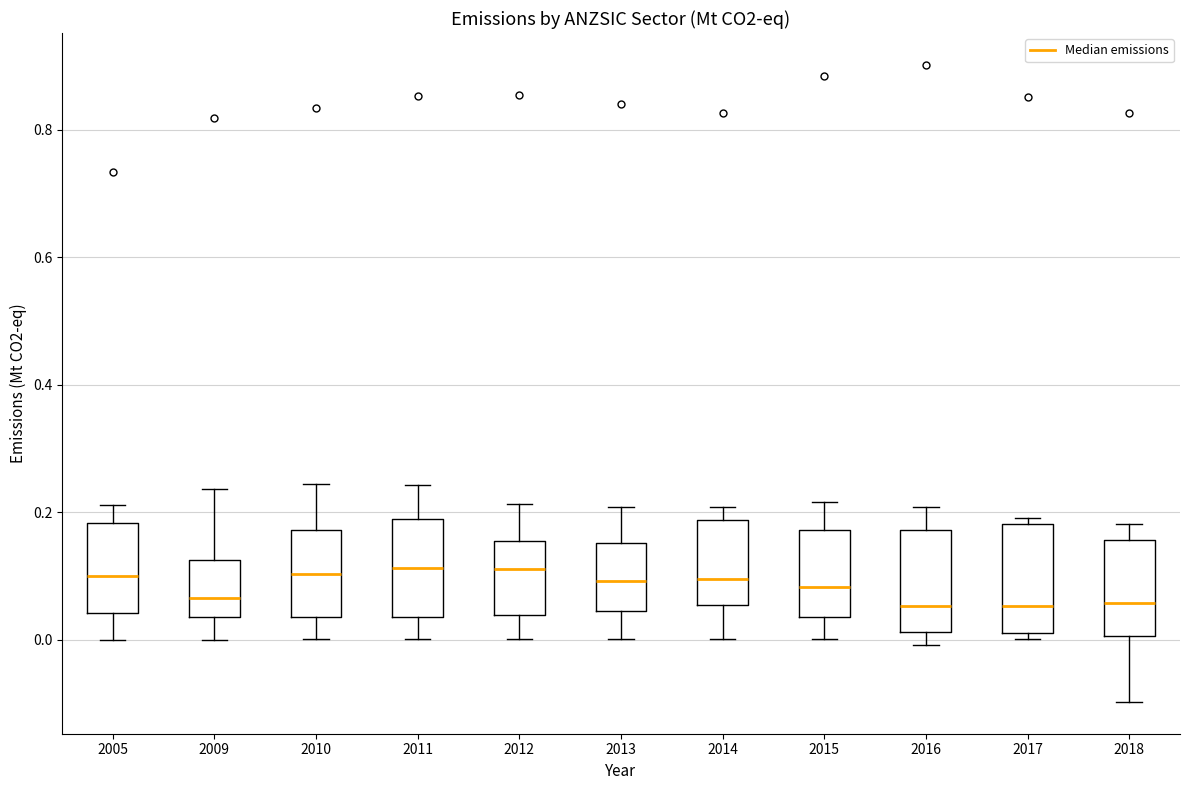

Reading left to right, transcribe this box plot: for each box, give where its median line is, the range the box spans, and where its two whiskers end, as read against the y-axis. The values are not printed on the chart, so give them approximately, as read against the axis.

2005: median 0.10, box 0.04 to 0.18, whiskers 0.00 to 0.22
2009: median 0.06, box 0.04 to 0.12, whiskers 0.00 to 0.24
2010: median 0.10, box 0.04 to 0.18, whiskers 0.00 to 0.24
2011: median 0.12, box 0.04 to 0.20, whiskers 0.00 to 0.24
2012: median 0.12, box 0.04 to 0.16, whiskers 0.00 to 0.22
2013: median 0.10, box 0.04 to 0.16, whiskers 0.00 to 0.20
2014: median 0.10, box 0.06 to 0.18, whiskers 0.00 to 0.20
2015: median 0.08, box 0.04 to 0.18, whiskers 0.00 to 0.22
2016: median 0.06, box 0.02 to 0.18, whiskers 0.00 to 0.20
2017: median 0.06, box 0.02 to 0.18, whiskers 0.00 to 0.20
2018: median 0.06, box 0.00 to 0.16, whiskers -0.10 to 0.18